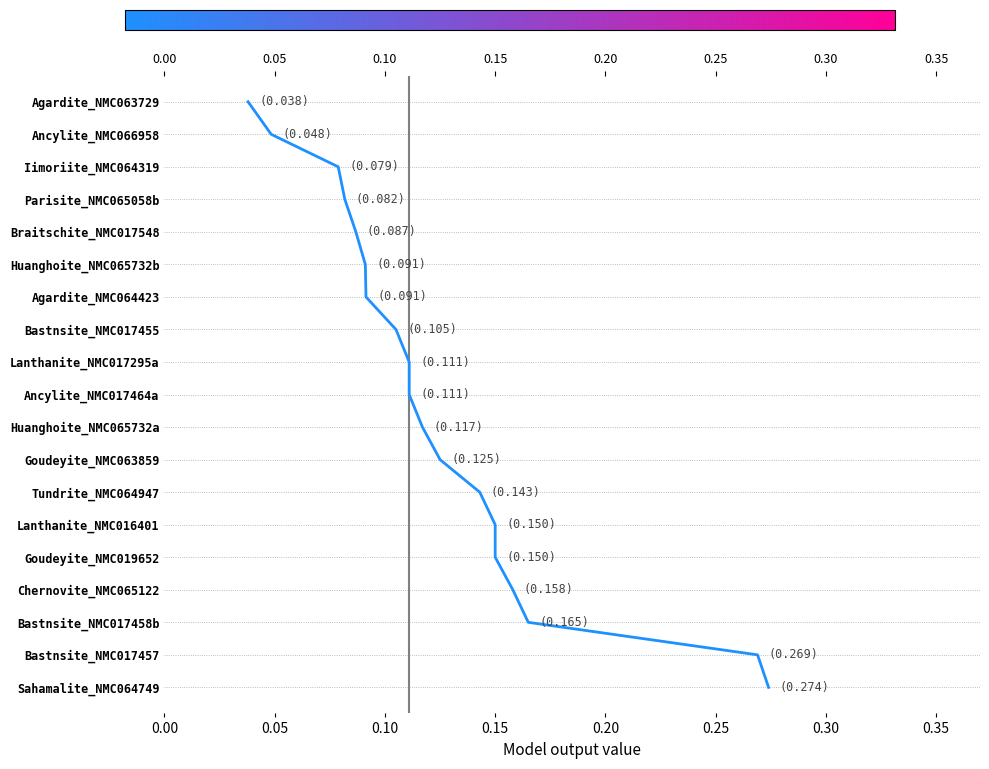

How many series are shown in this chart?

1